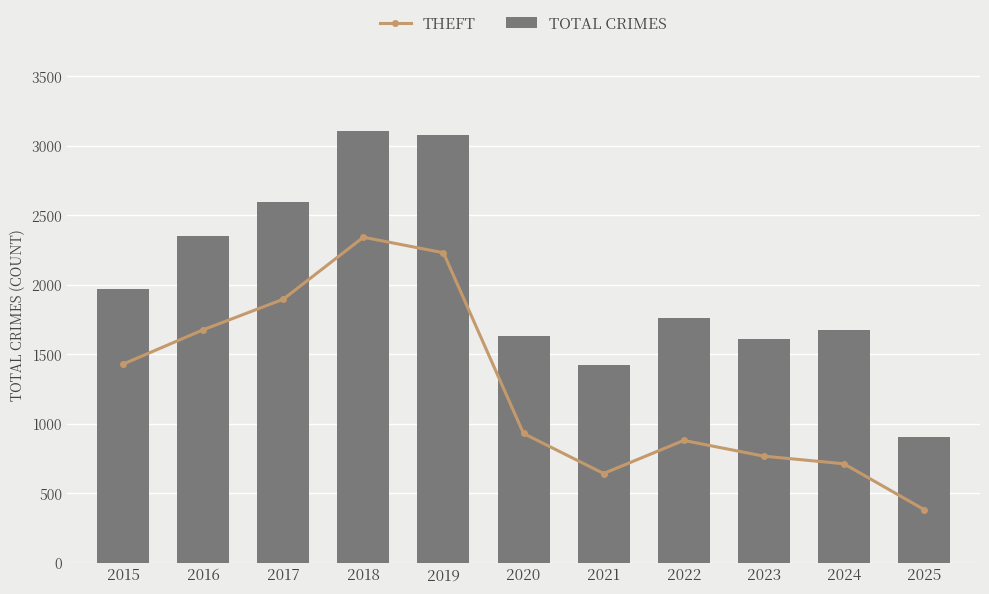

Read the TOTAL CRIMES value at 2018.

3105